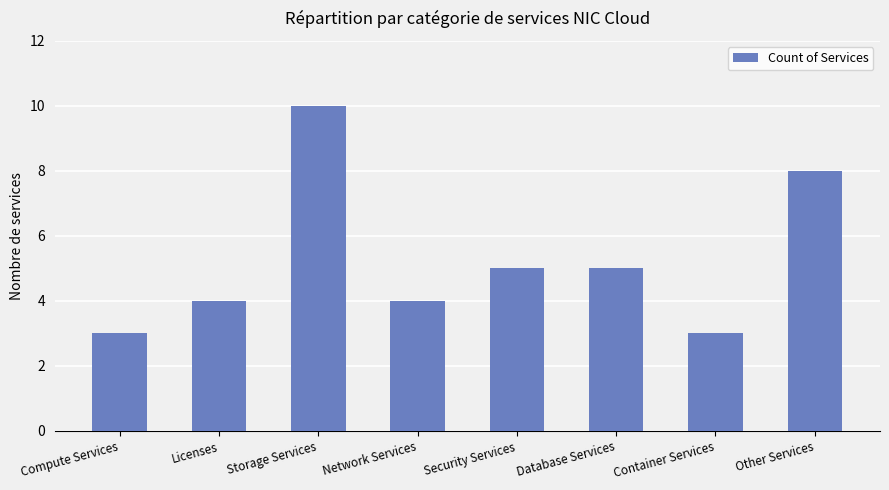

Count the values in the range 4 to 8.

5